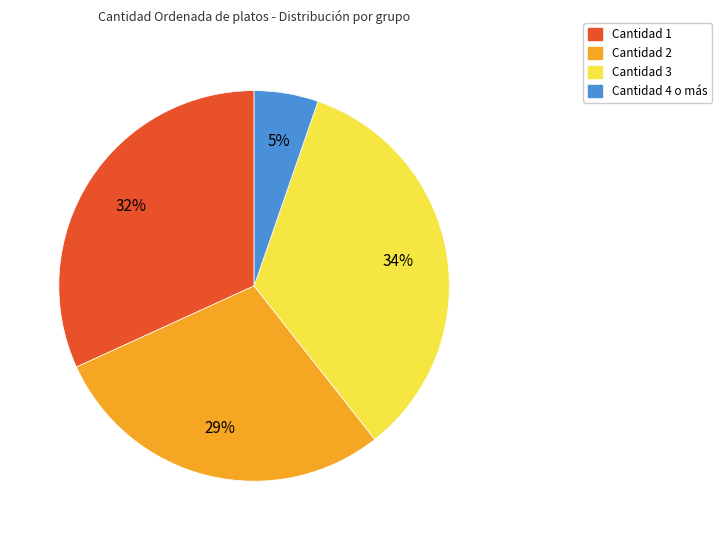

Does any single category account for the majority?

No